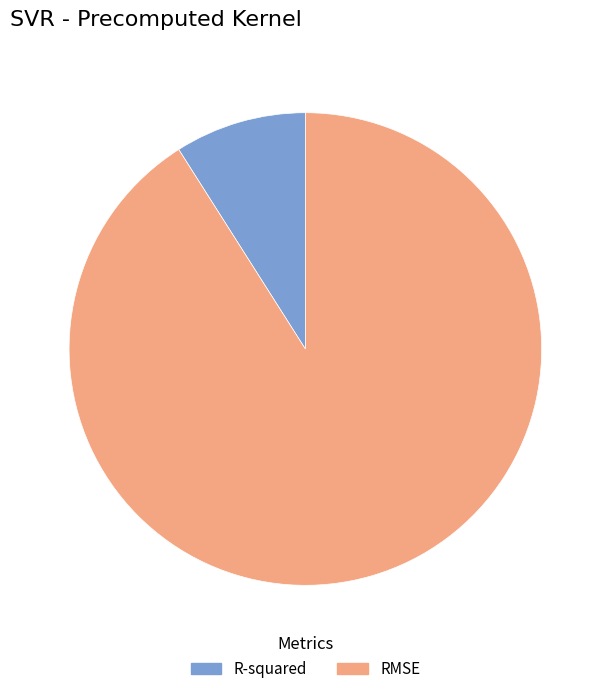

Count the number of slices in the pie.

2